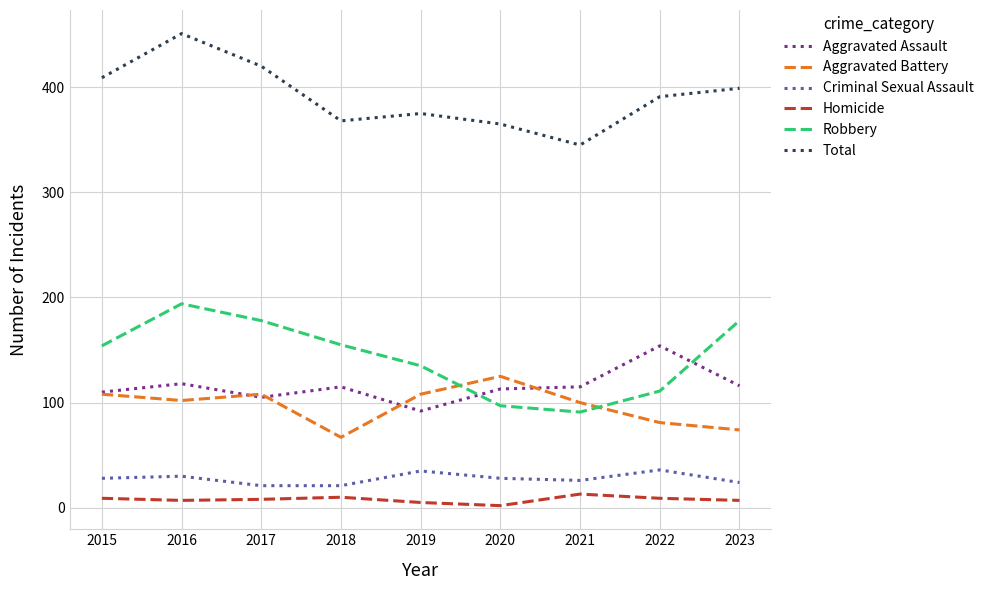

What is the sum of all Homicide values?

70